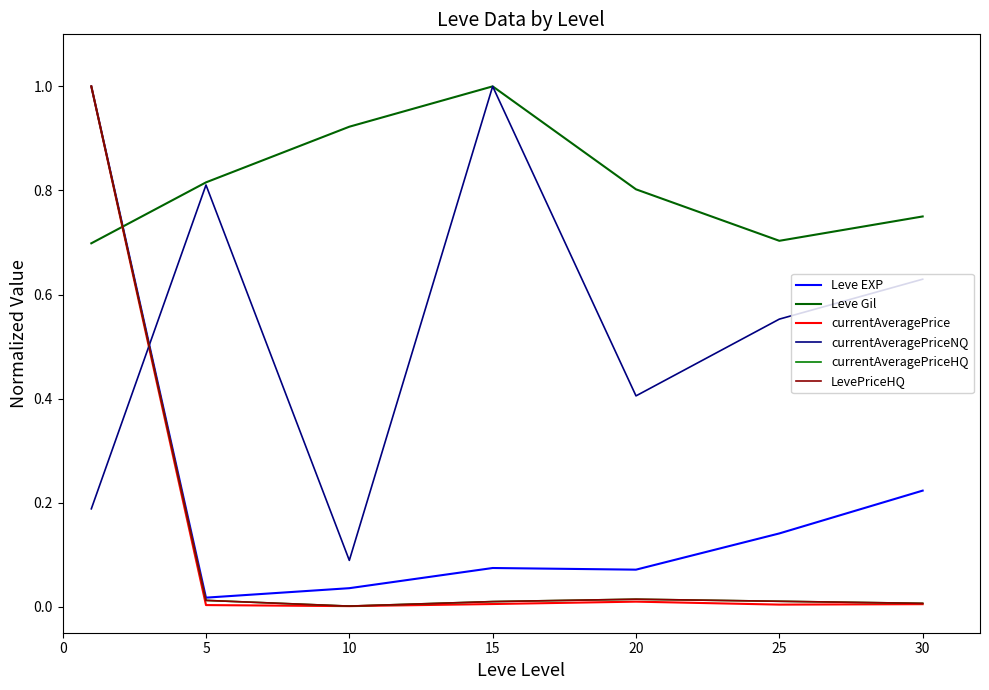

List the series in order of their peak value, highest first.

Leve EXP, Leve Gil, currentAveragePrice, currentAveragePriceNQ, currentAveragePriceHQ, LevePriceHQ